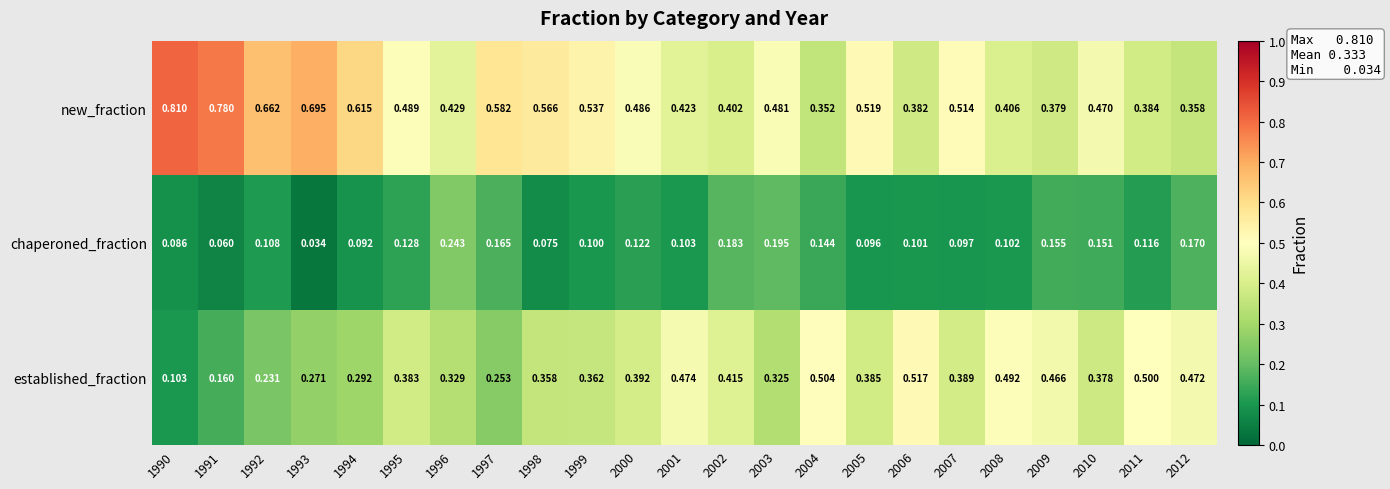

How many distinct data groups are displayed?

3